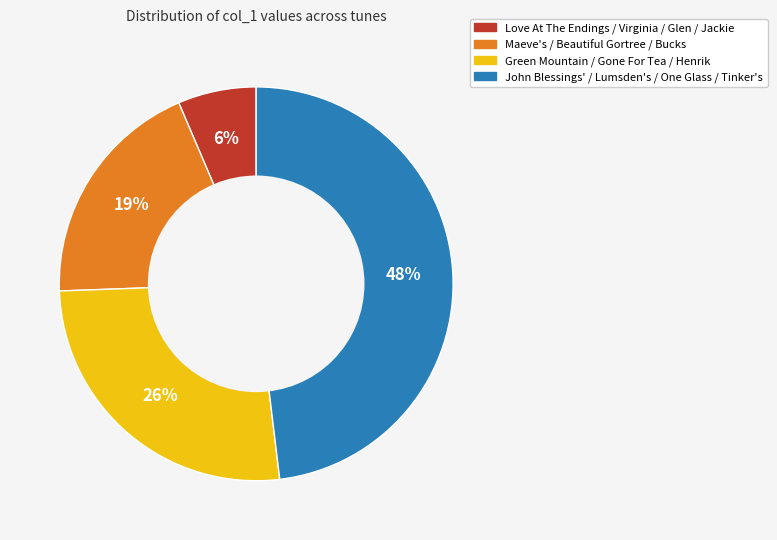

Is there any slice that represents more than half of the pie?

No